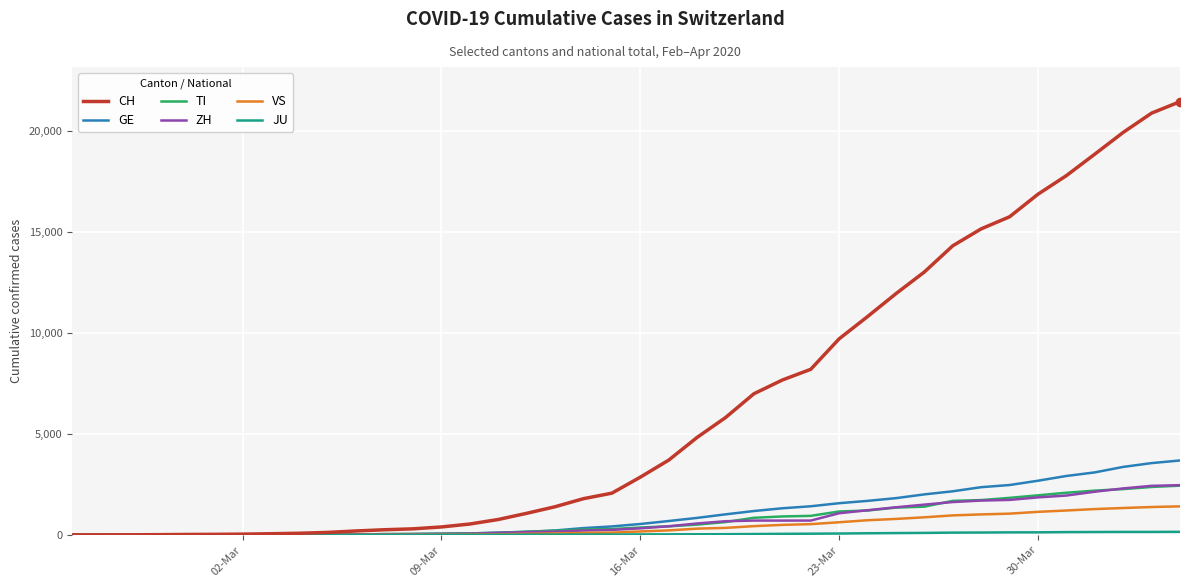

What is the difference between the maximum and minimum values in the TI series?

2442